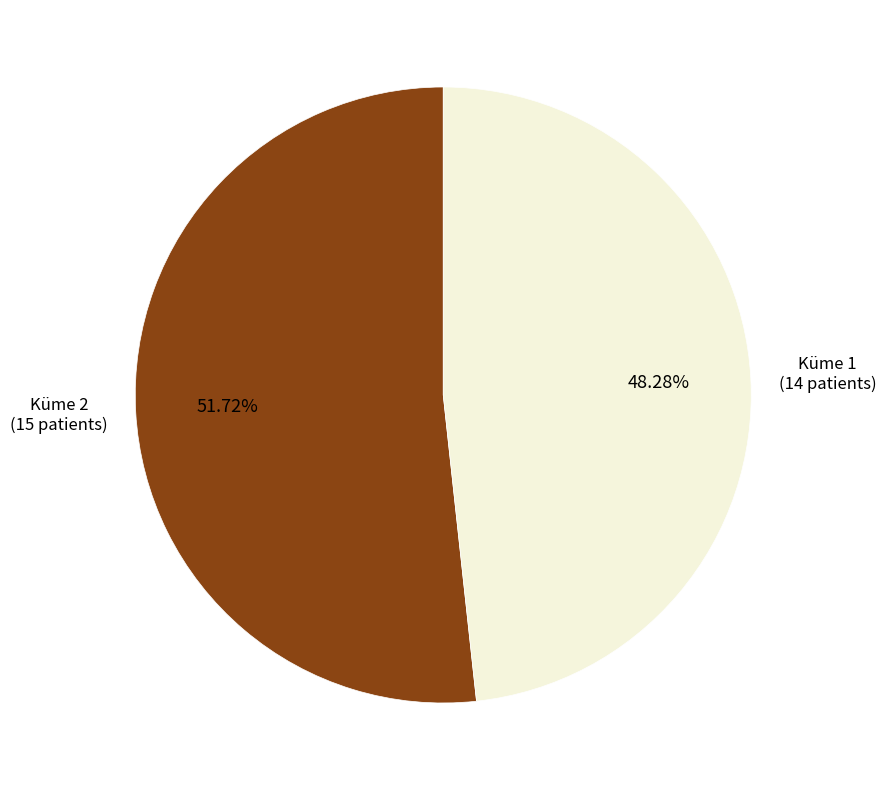

Is there any slice that represents more than half of the pie?

Yes